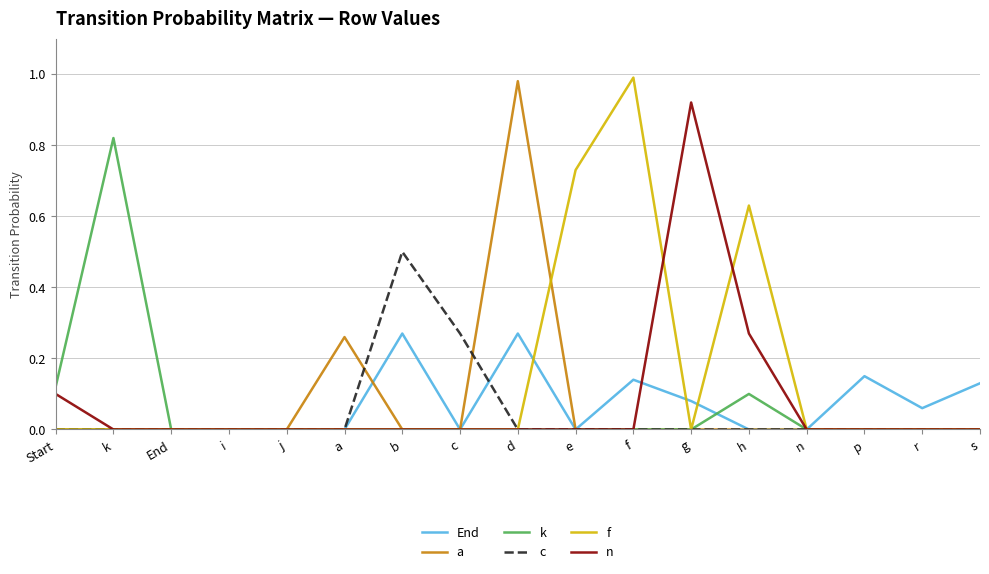

Which series changed the most between f and n?

f